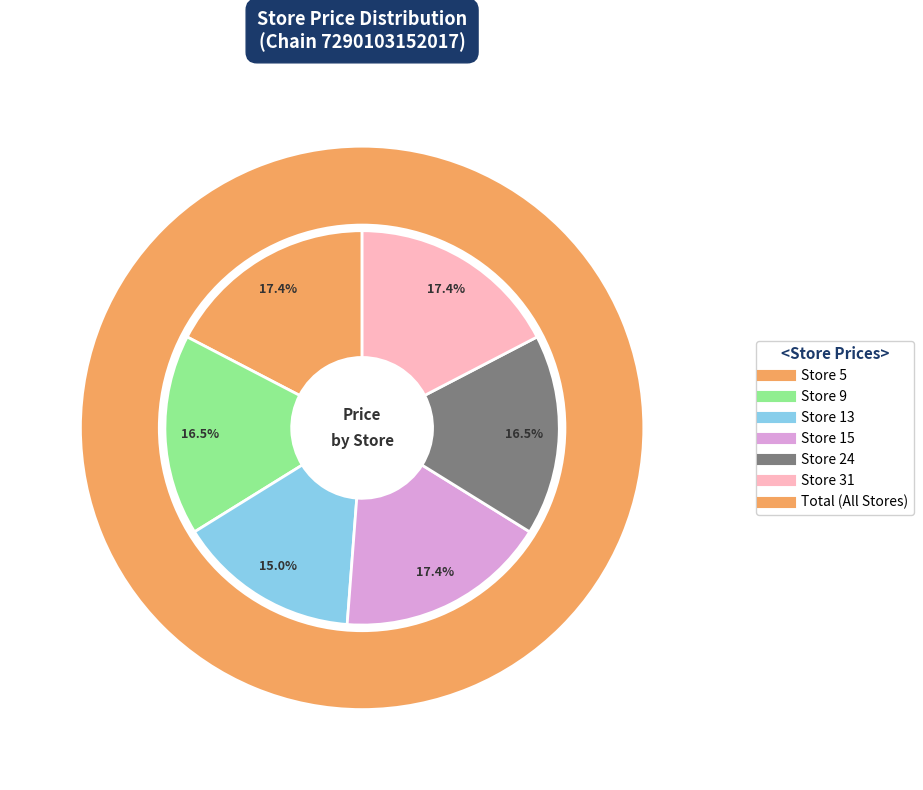

To the nearest percent, what percentage of the pie is Store 15?

17%